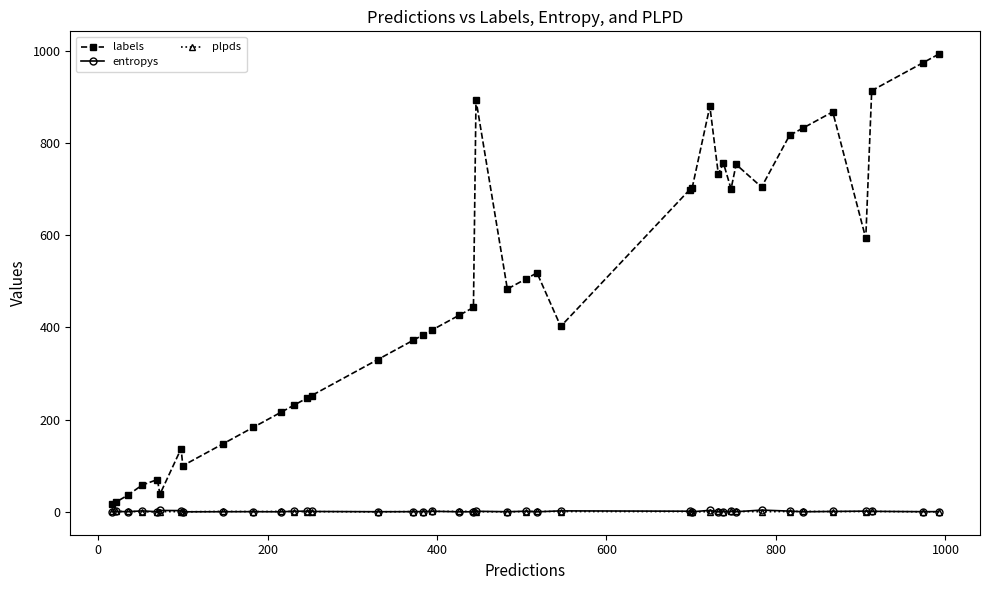

True or false: plpds has more than 1 points higher than both neighbors.

True